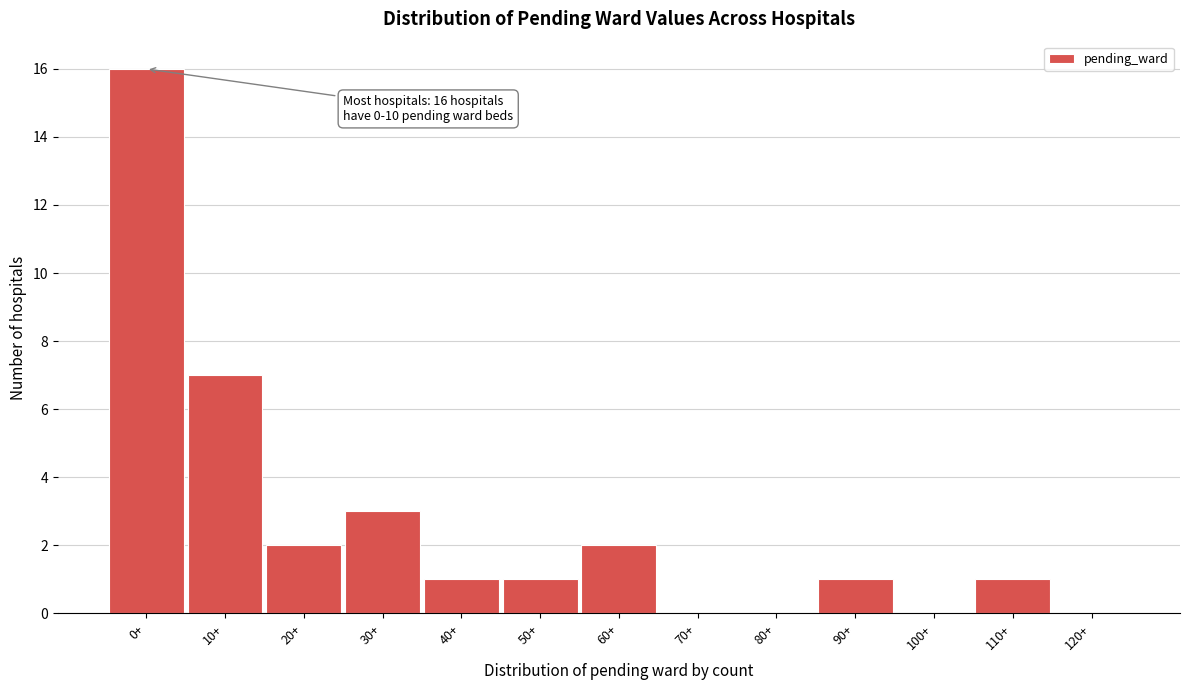

Reading left to right, list all the values displayed in this chart.

0+=16	10+=7	20+=2	30+=3	40+=1	50+=1	60+=2	70+=0	80+=0	90+=1	100+=0	110+=1	120+=0